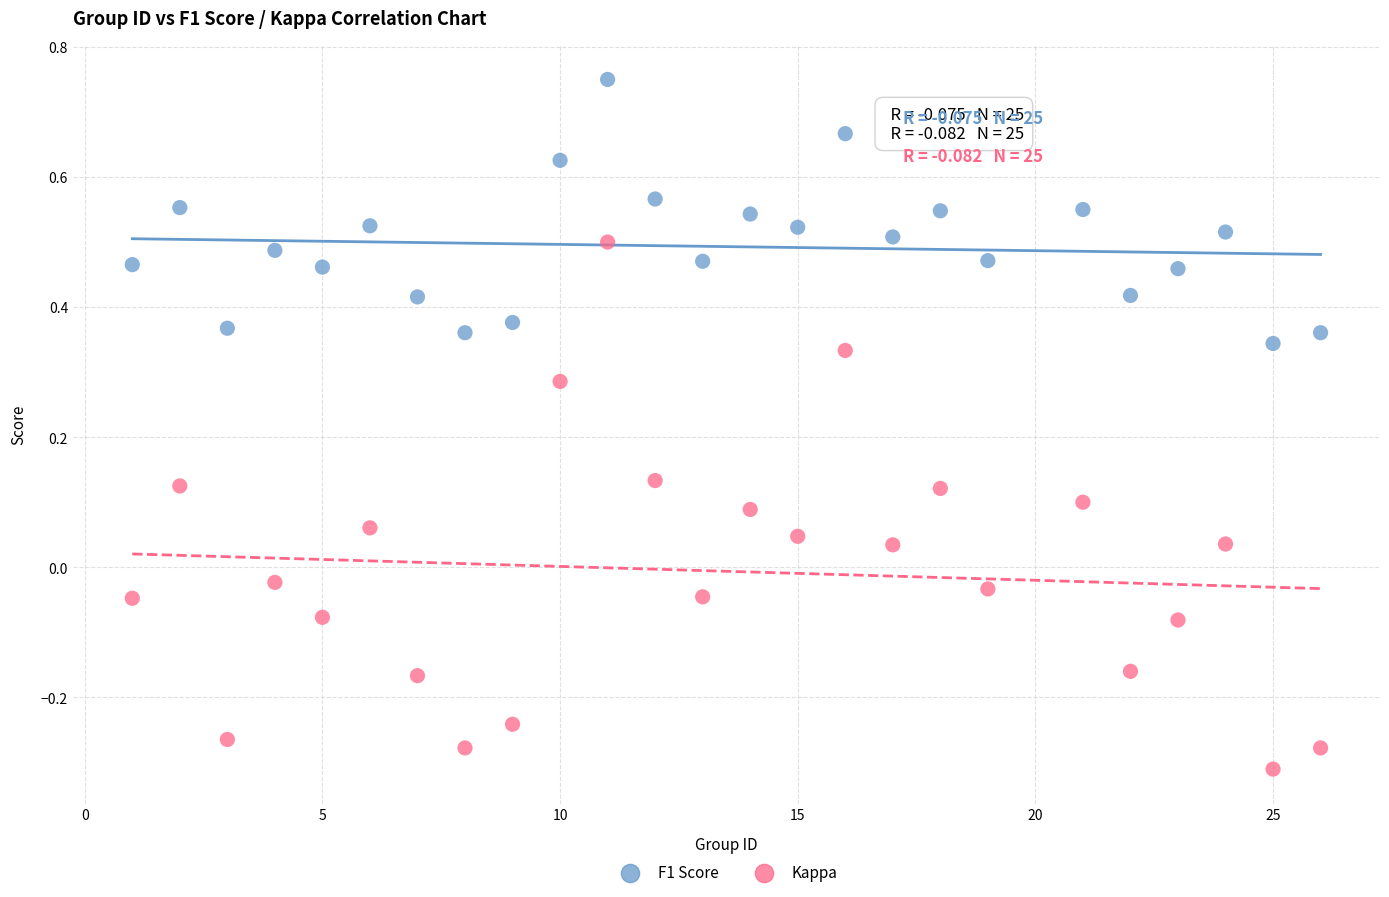

Which series contains the highest Y value?

F1 Score